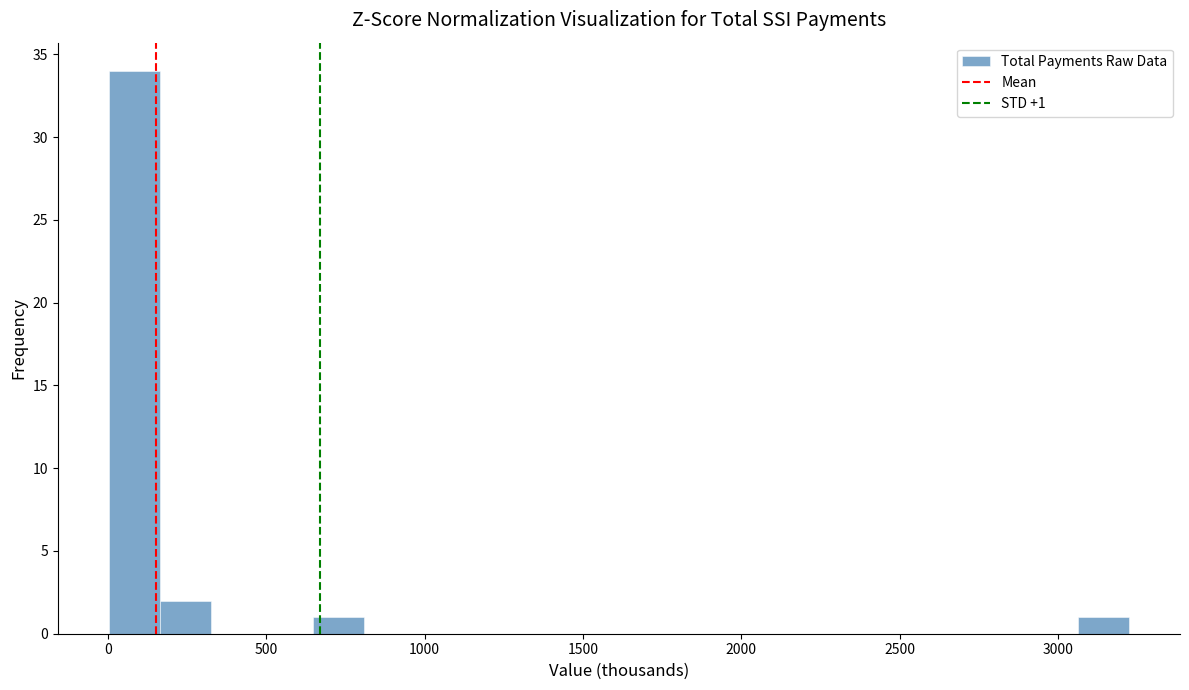

Around what value on the x-axis is the tallest bar? Give the approximate position of its centre, as read against the axis.

100